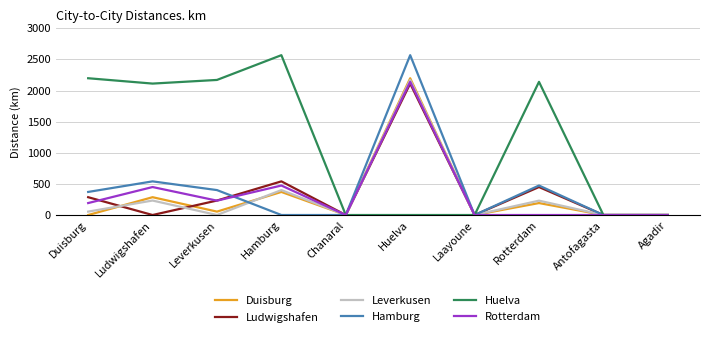

Where do Duisburg and Hamburg first cross each other?

Leverkusen and Hamburg